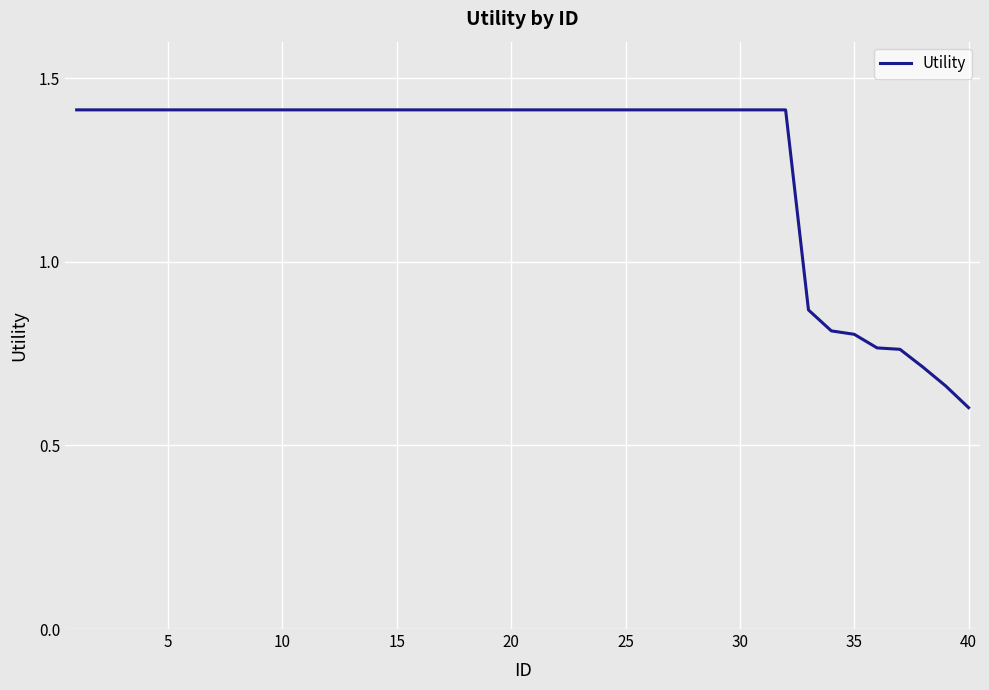

What is the maximum value shown in the chart?

1.4